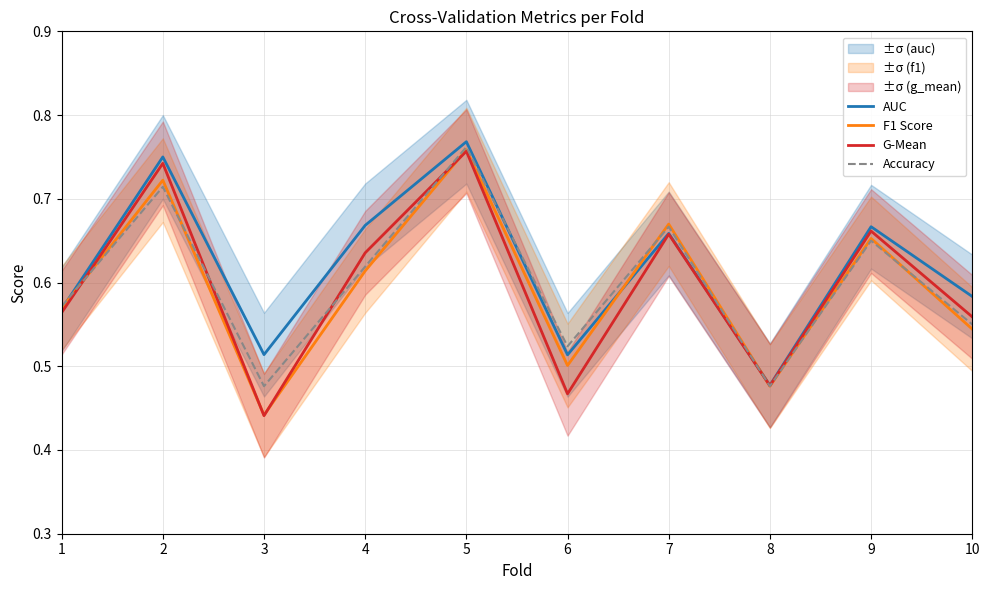

Reading left to right, extract all data points from this chart.

AUC: 0.6	0.8	0.5	0.7	0.8	0.5	0.7	0.5	0.7	0.6
F1 Score: 0.6	0.7	0.4	0.6	0.8	0.5	0.7	0.5	0.7	0.5
G-Mean: 0.6	0.7	0.4	0.6	0.8	0.5	0.7	0.5	0.7	0.6
Accuracy: 0.6	0.7	0.5	0.6	0.8	0.5	0.7	0.5	0.7	0.6